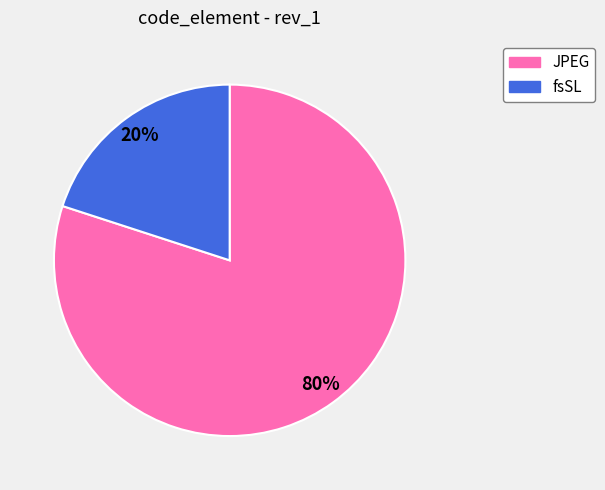

Which slice is the smallest?

fsSL